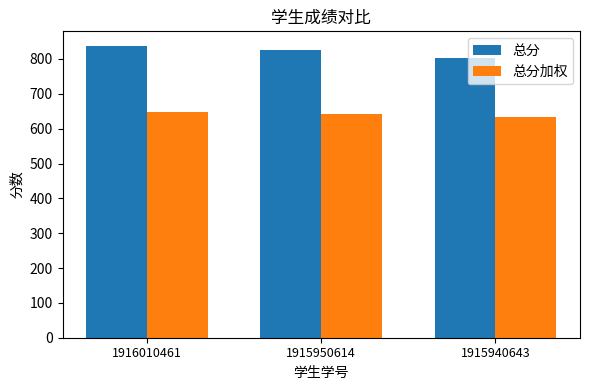

Is it true that 总分加权 equals 1133.6 at 1916010461?

False